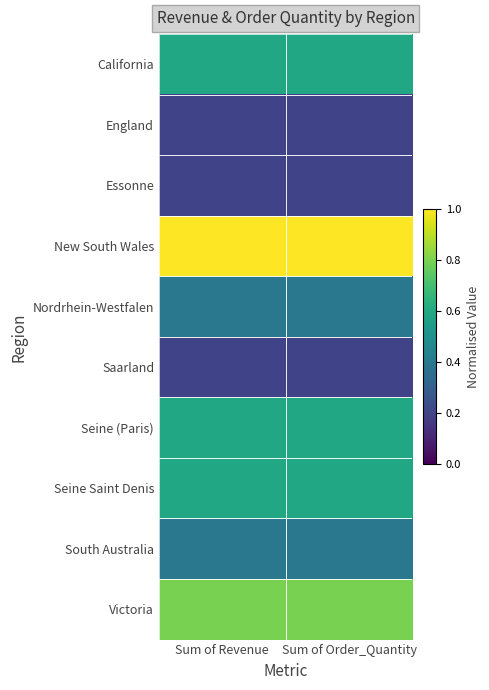

Which has a higher value, Sum of Revenue or Sum of Order_Quantity?

Sum of Revenue